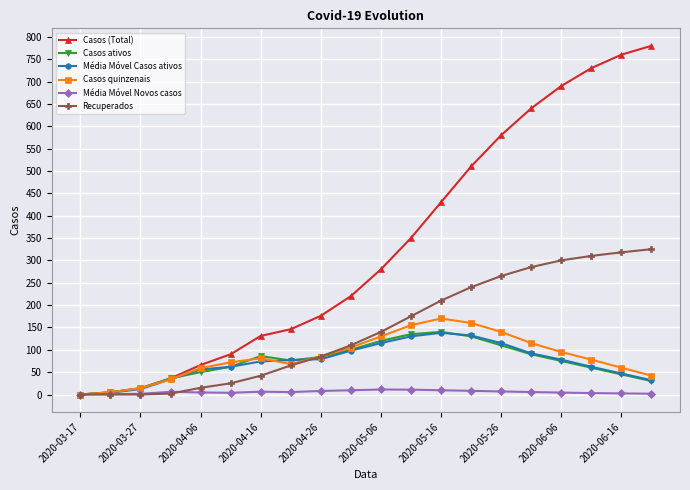

What is the difference between the maximum and minimum values in the Casos quinzenais series?

170.0